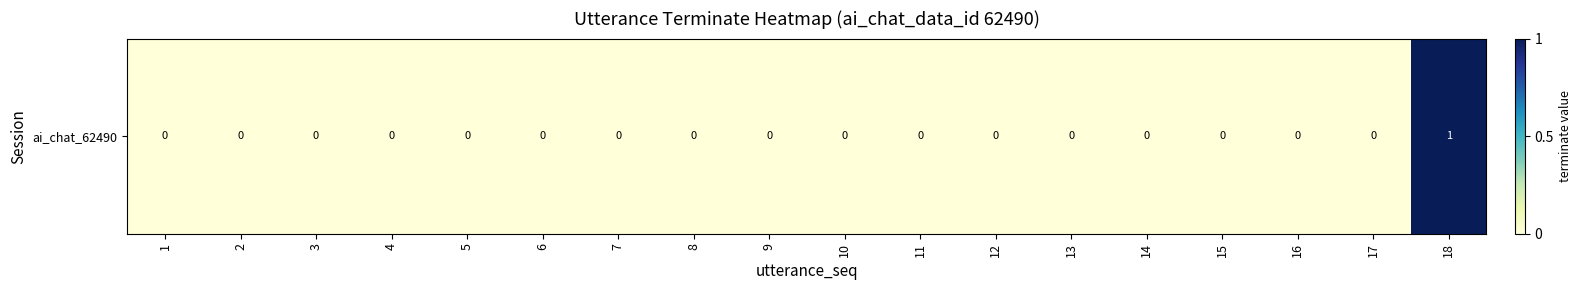

Is it true that the value at 7 is 0?

True